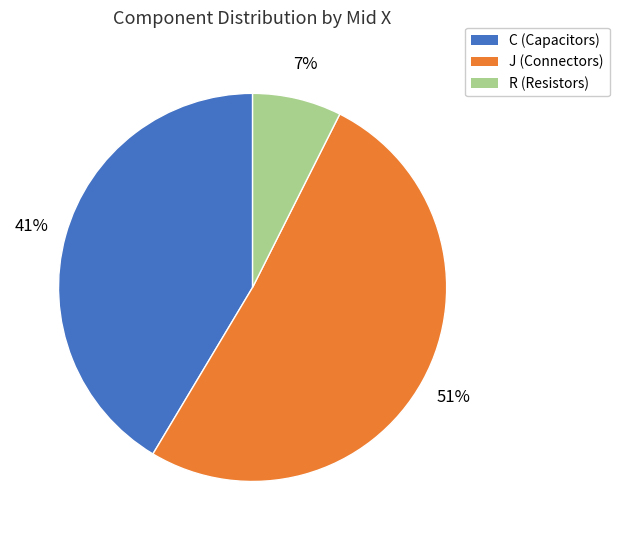

To the nearest percent, what is the average slice percentage?

33%